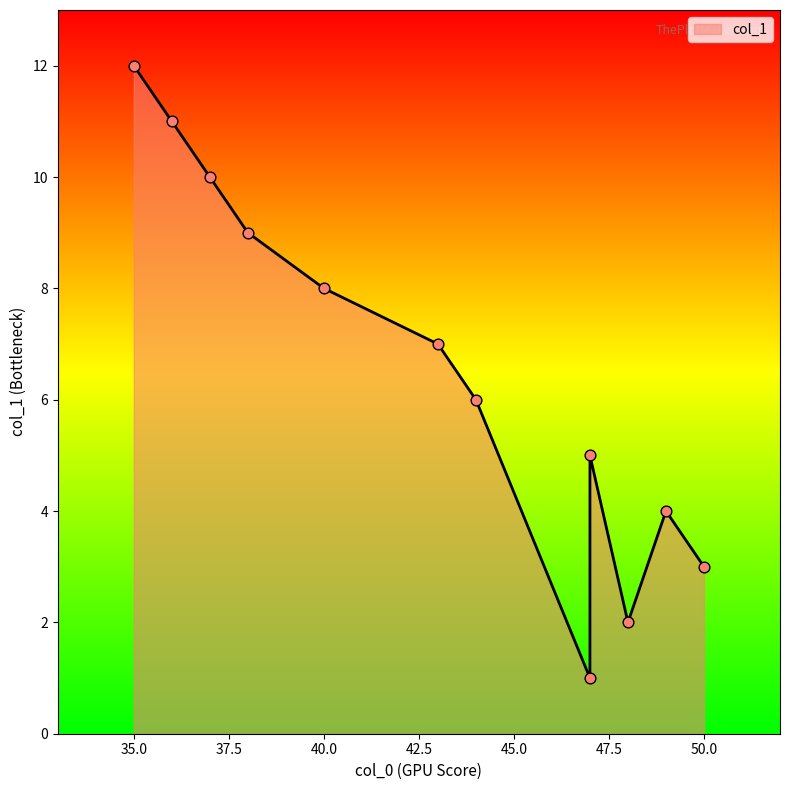

What is the change in value from 48 to 37?

+8